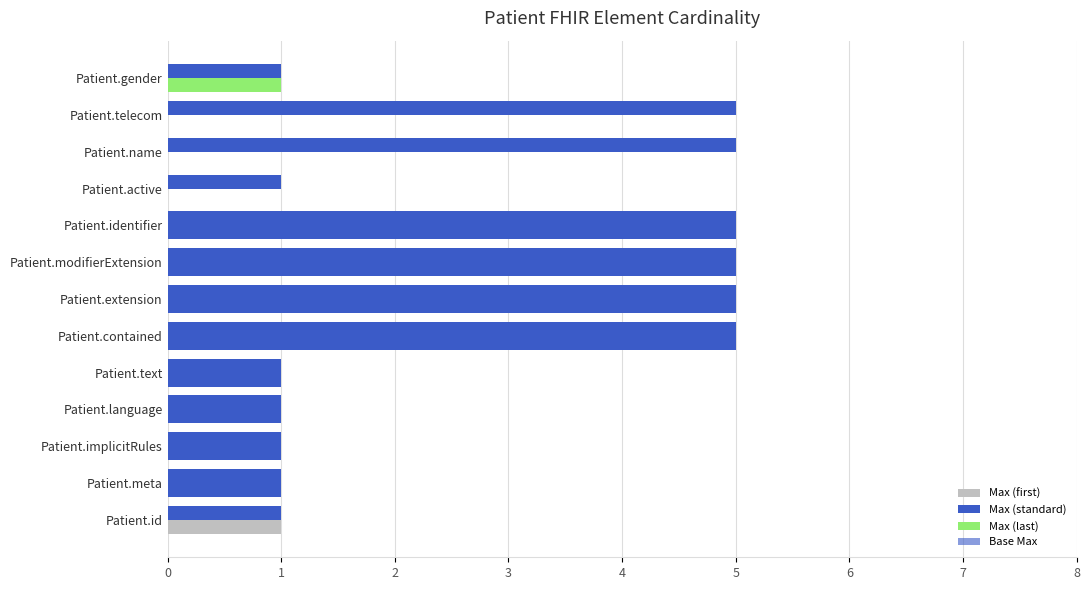

Count the values in the range 1 to 5.

13